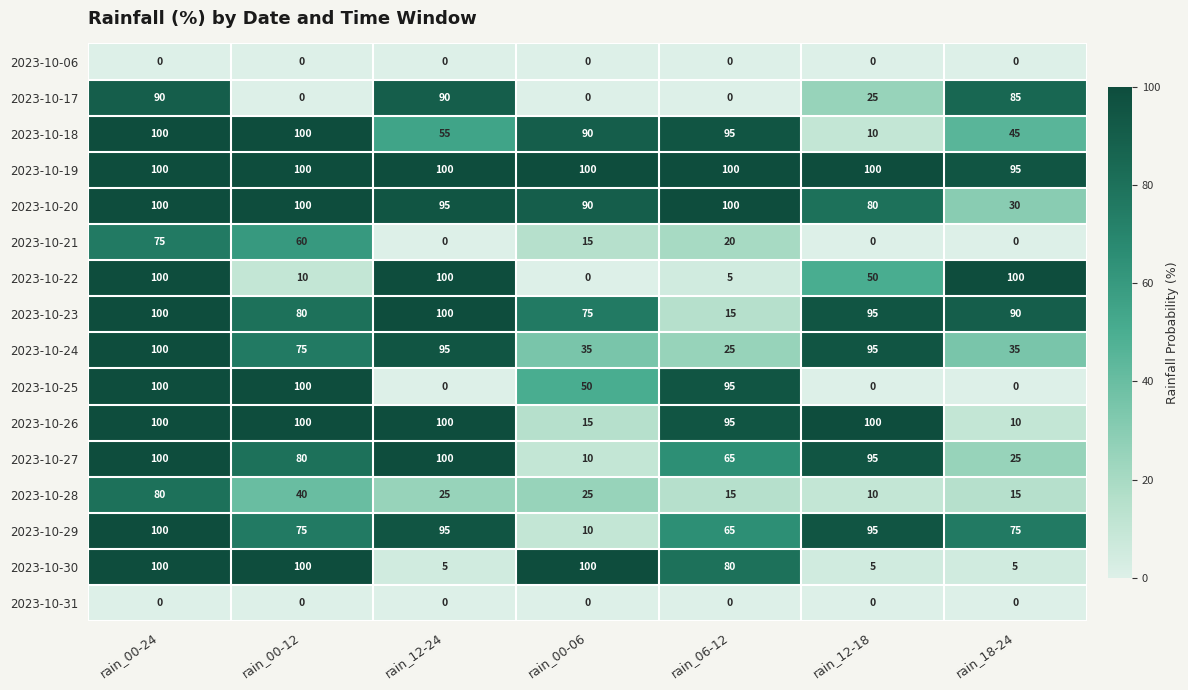

What is the difference between the highest and lowest values at rain_12-18?

100